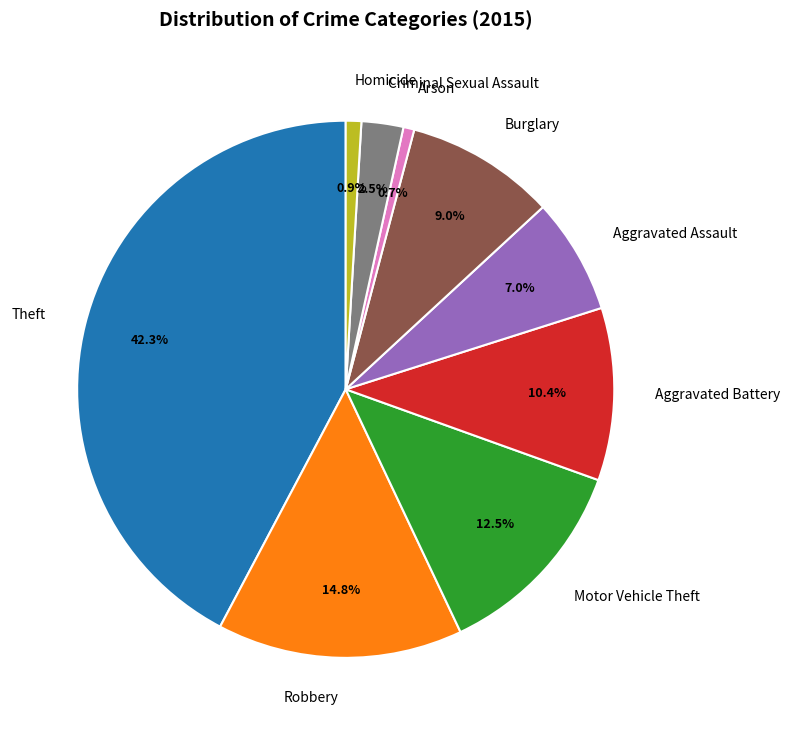

To the nearest percent, what percentage of the pie is Burglary?

9%